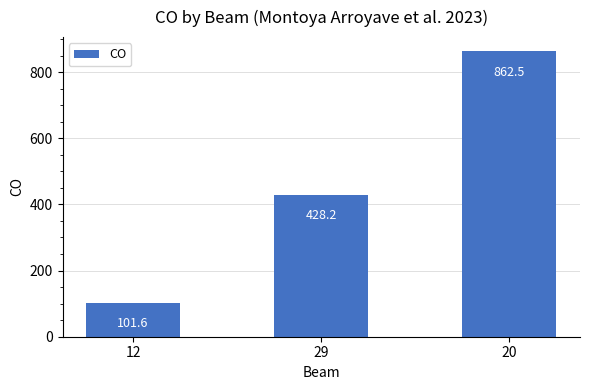

How many distinct data groups are displayed?

1